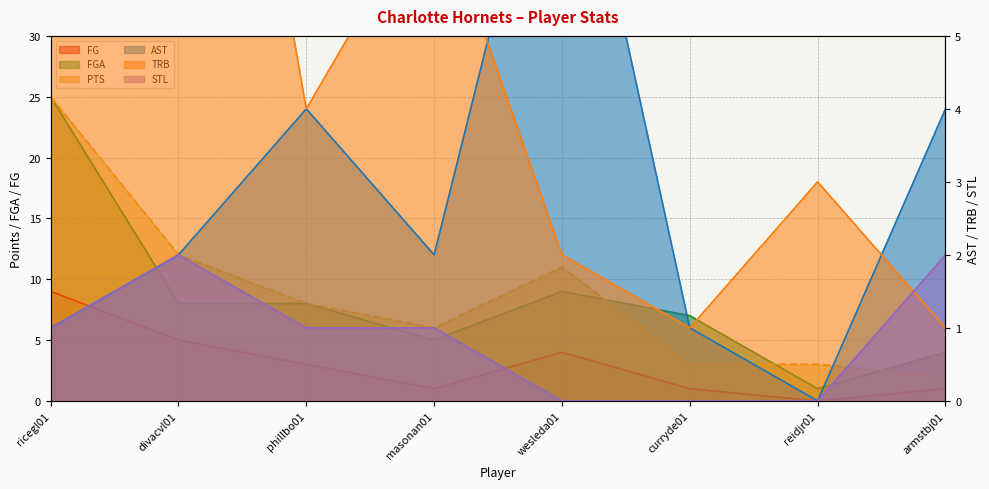

At which label is FGA closest to 13?

wesleda01